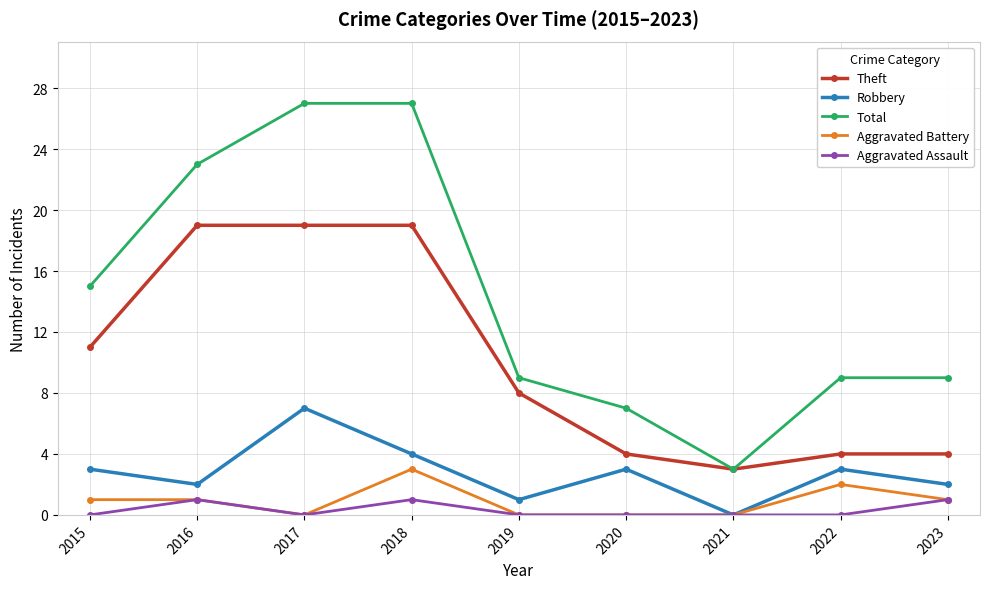

The Robbery series shows 5 at 2015. True or false?

False